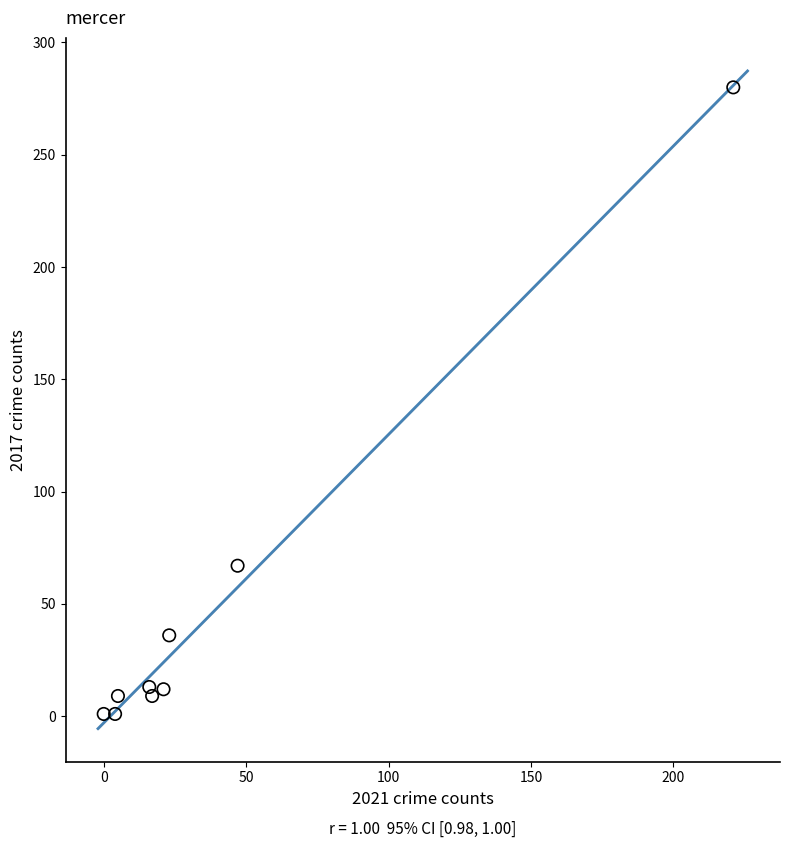

What Y value in the scatter plot is closest to 140?

67